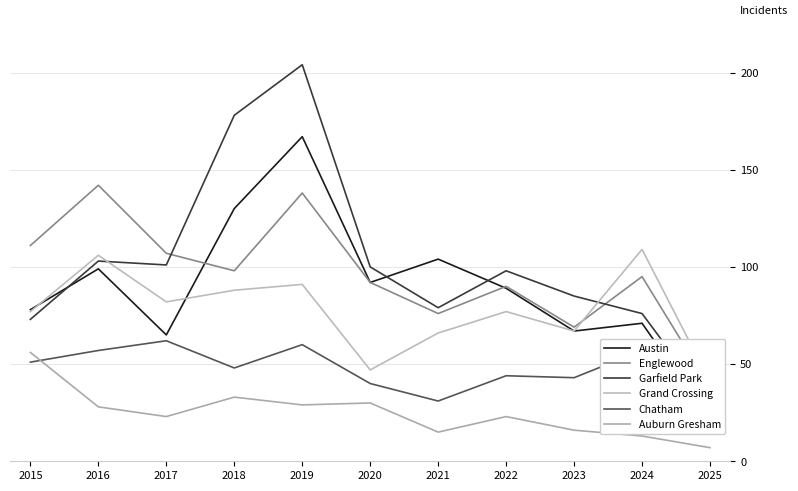

What is the sum of all Austin values?

983